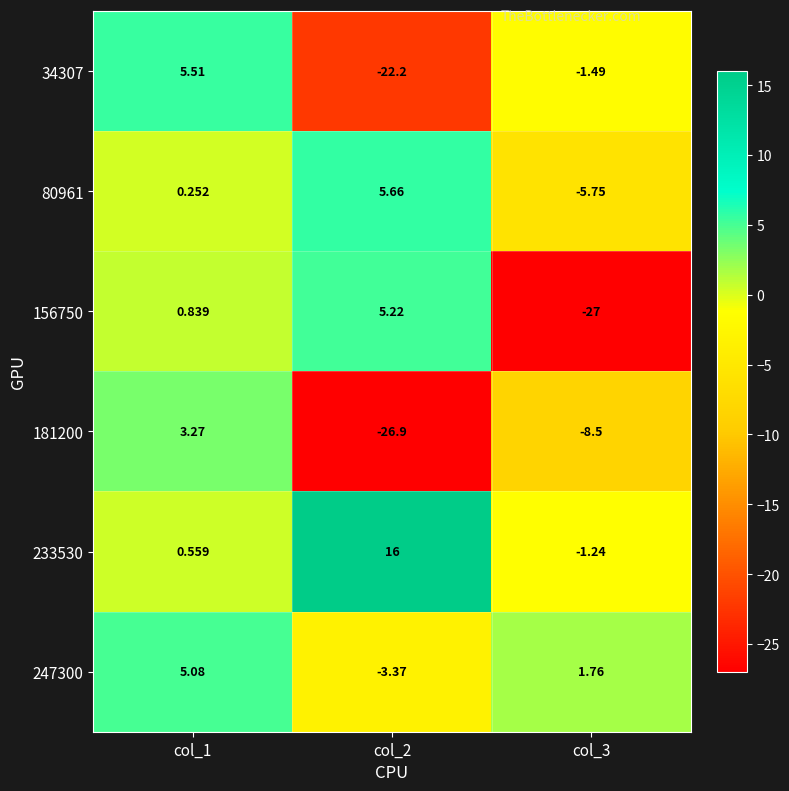

Which series changed the most between col_1 and col_3?

156750